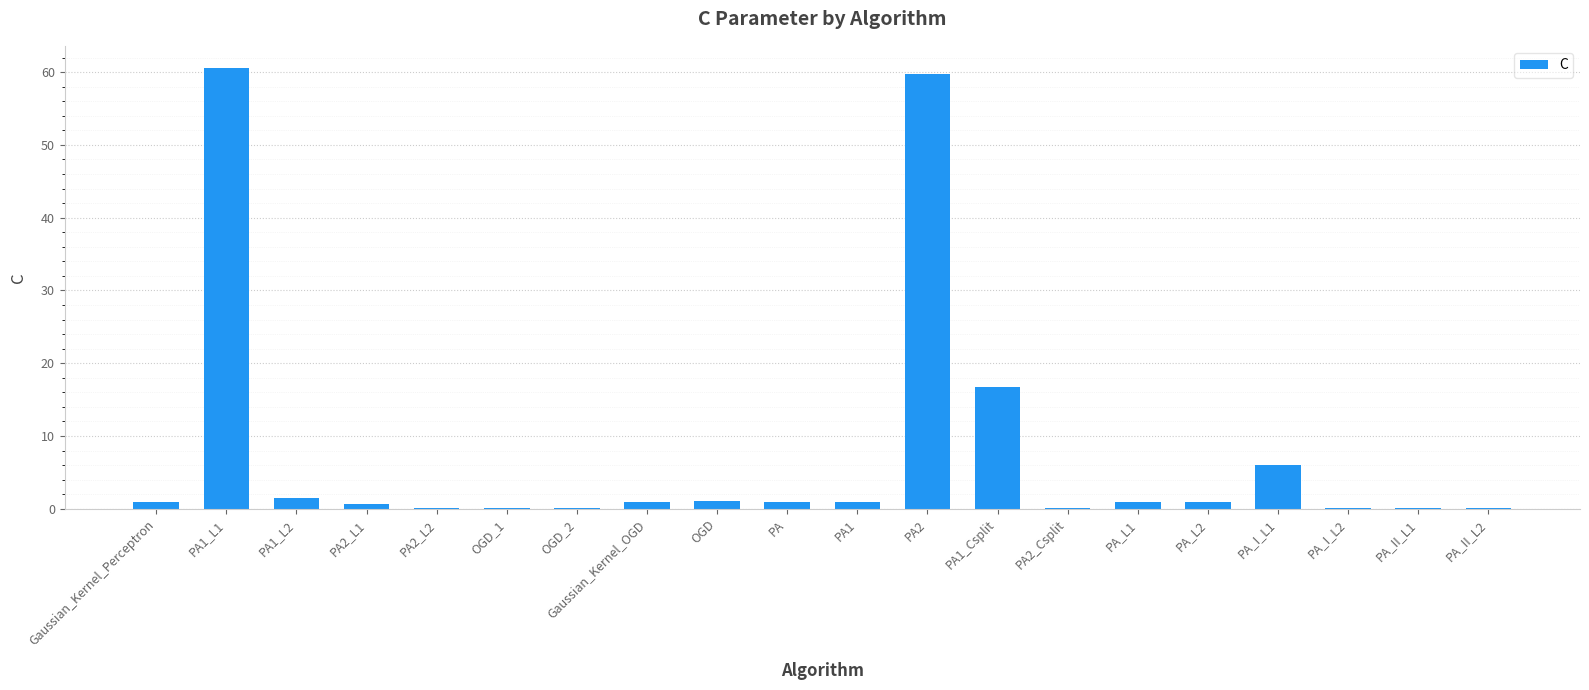

What is the greatest value displayed?

60.6